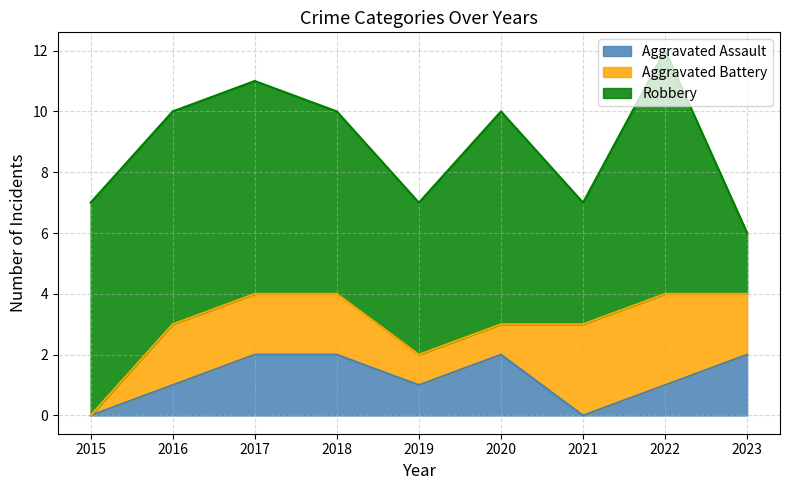

How many lines are shown in the chart?

3